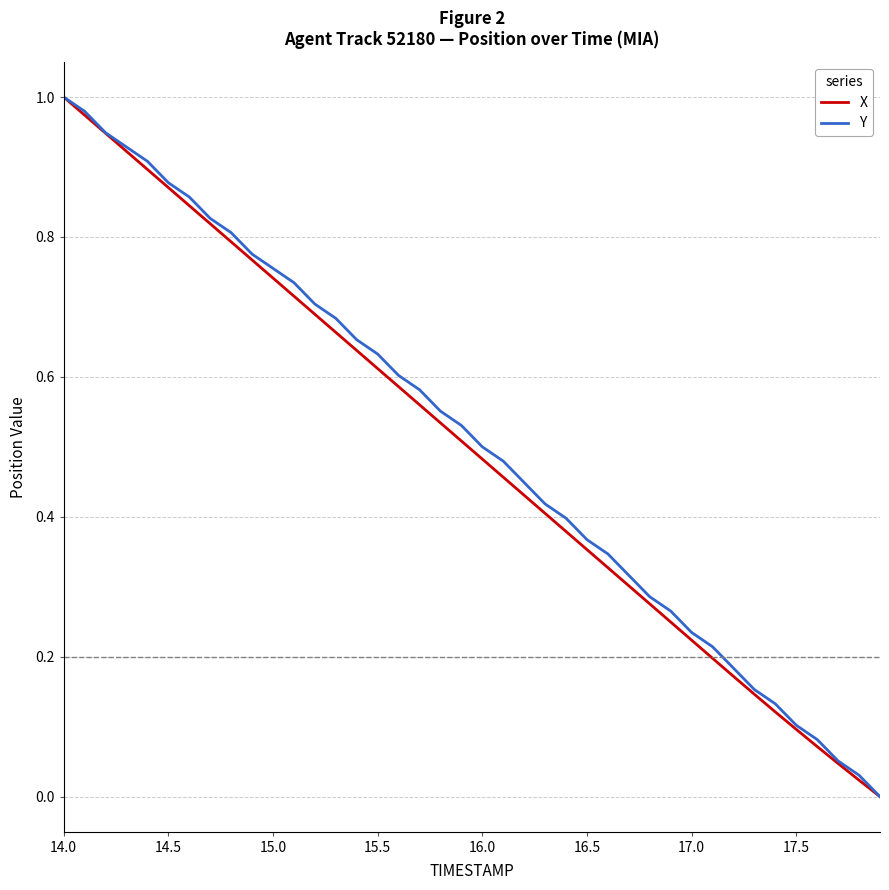

Count the number of categories in the chart.

40